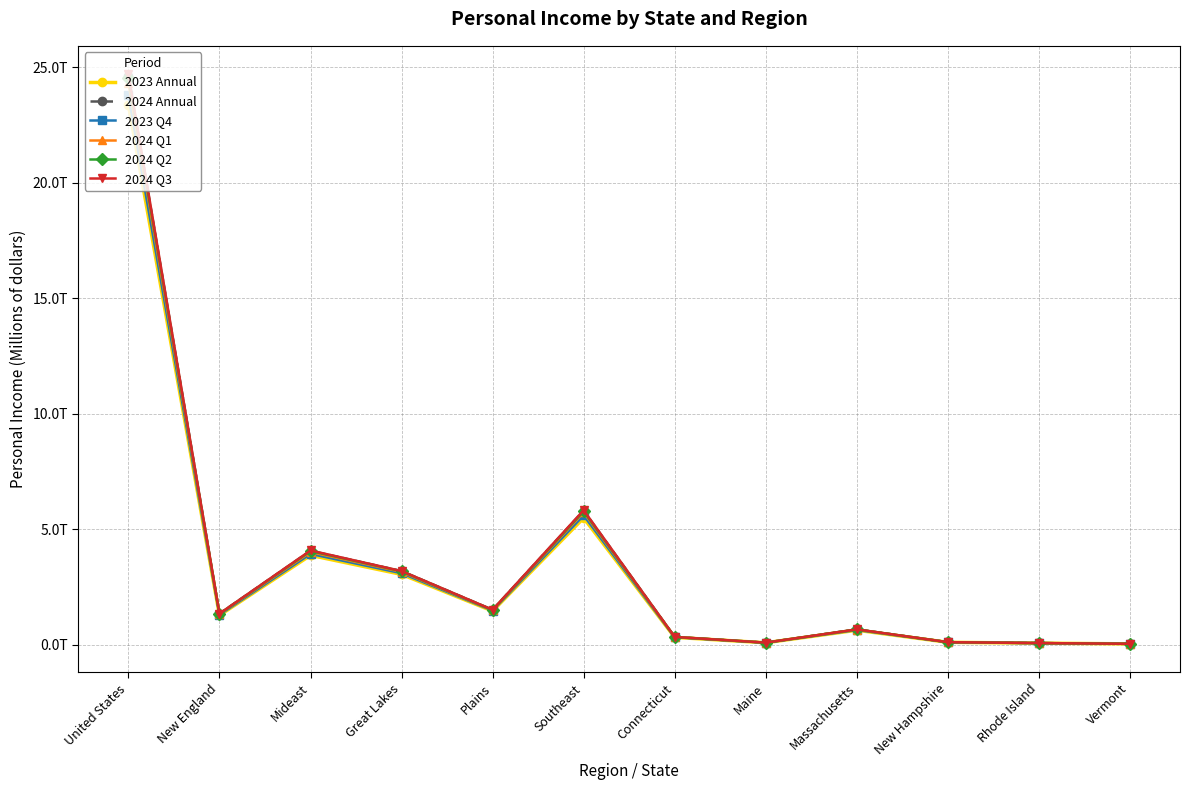

What are all the series names shown in the legend?

2023 Annual, 2024 Annual, 2023 Q4, 2024 Q1, 2024 Q2, 2024 Q3